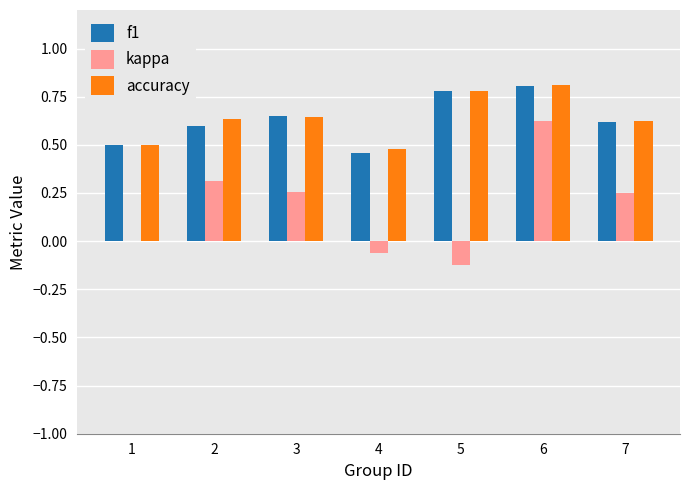

At which category is the sum across all series the highest?

6